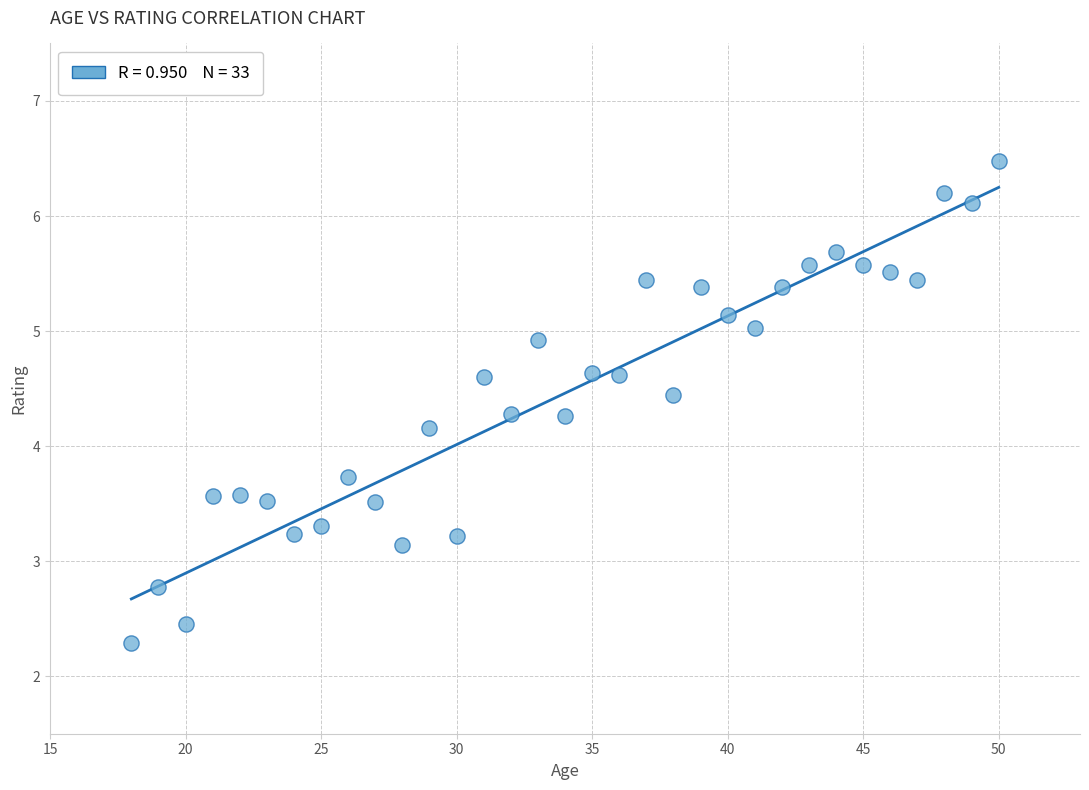

What Y value in the scatter plot is closest to 4?

4.2